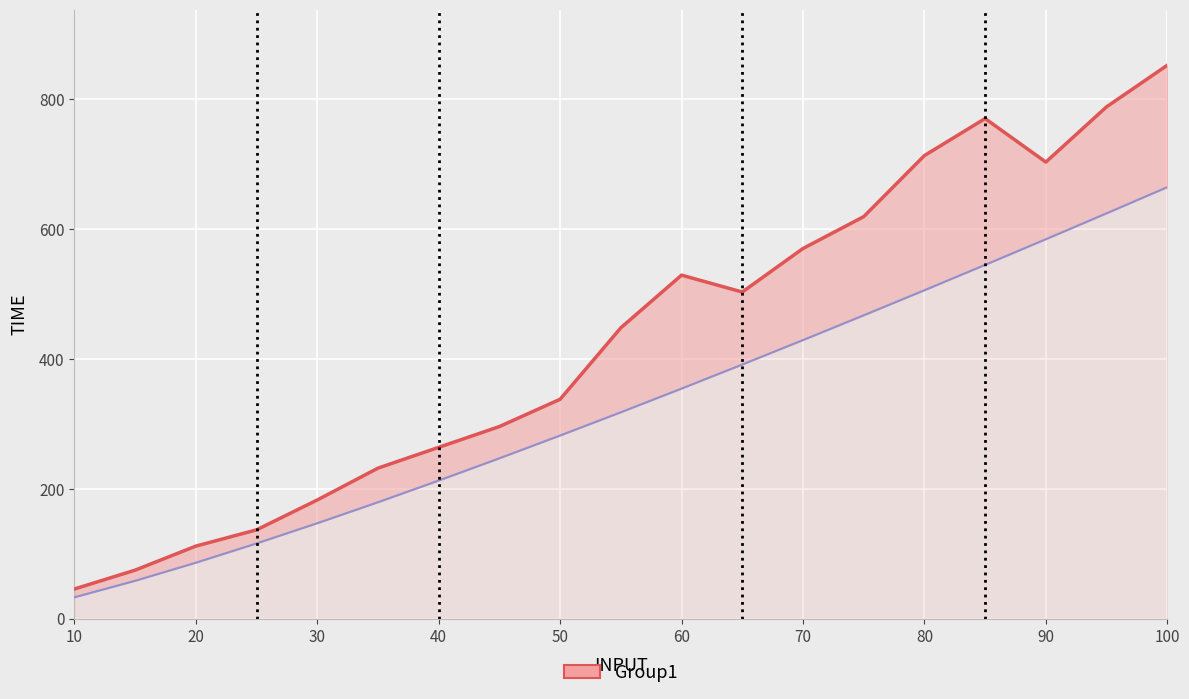

True or false: Theoretical and Measured intersect in this chart.

False